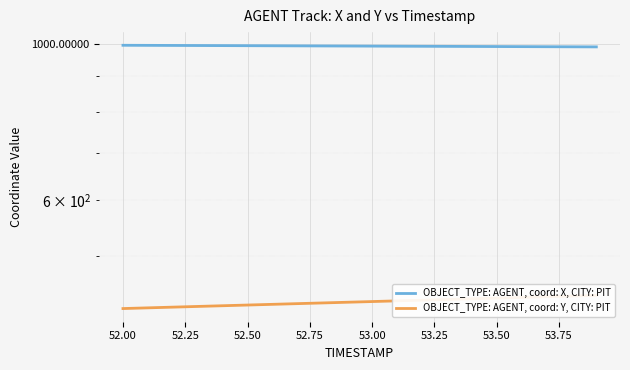

At 53.00, list the series in order from largest to smallest.

OBJECT_TYPE: AGENT, coord: X, CITY: PIT, OBJECT_TYPE: AGENT, coord: Y, CITY: PIT